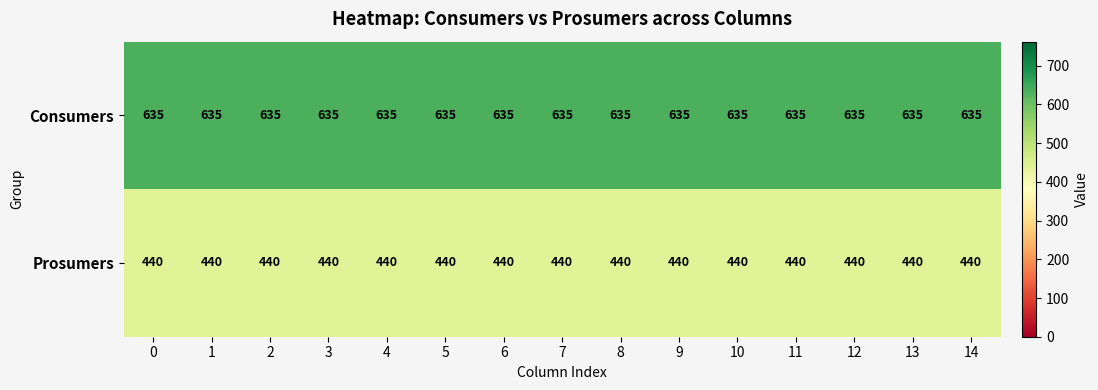

True or false: Consumers has a value of 414 at 3.

False